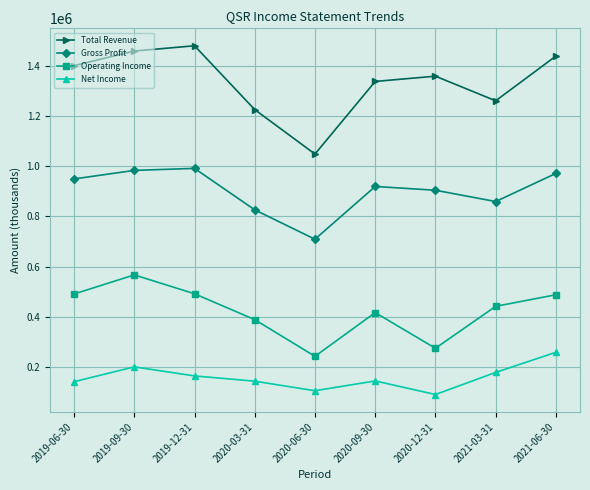

At 2019-09-30, list the series in order from smallest to largest.

Net Income, Operating Income, Gross Profit, Total Revenue